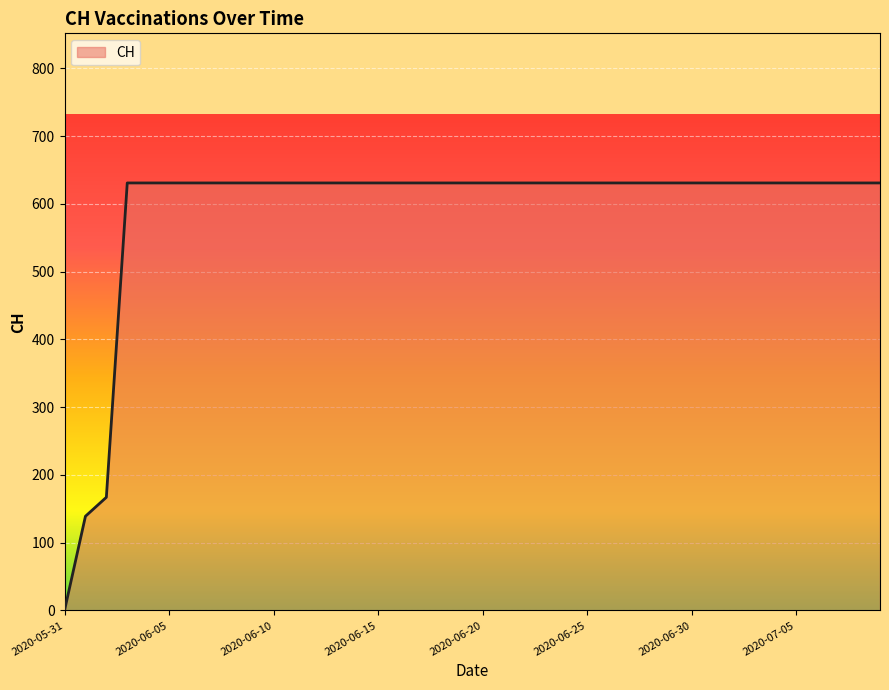

What is the greatest value displayed?

631